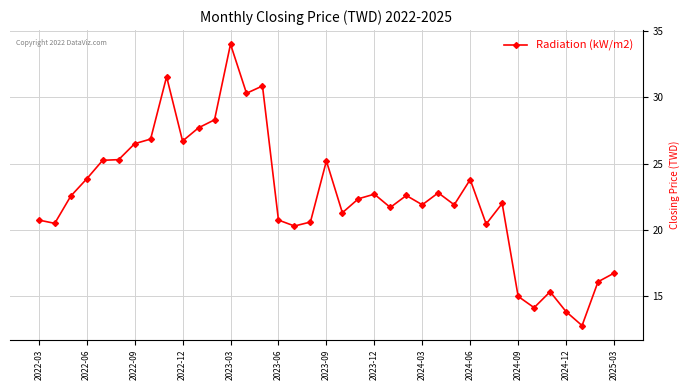

What is the value of the 2nd point from the left?

20.5